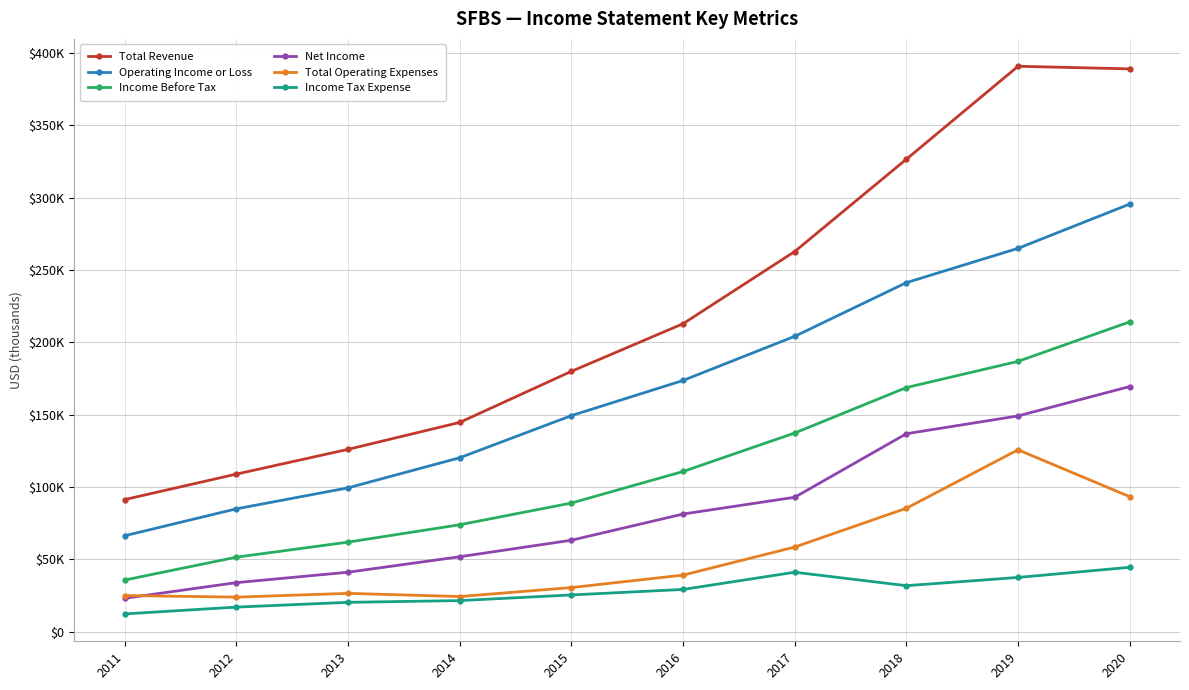

What is the smallest value displayed?

12400